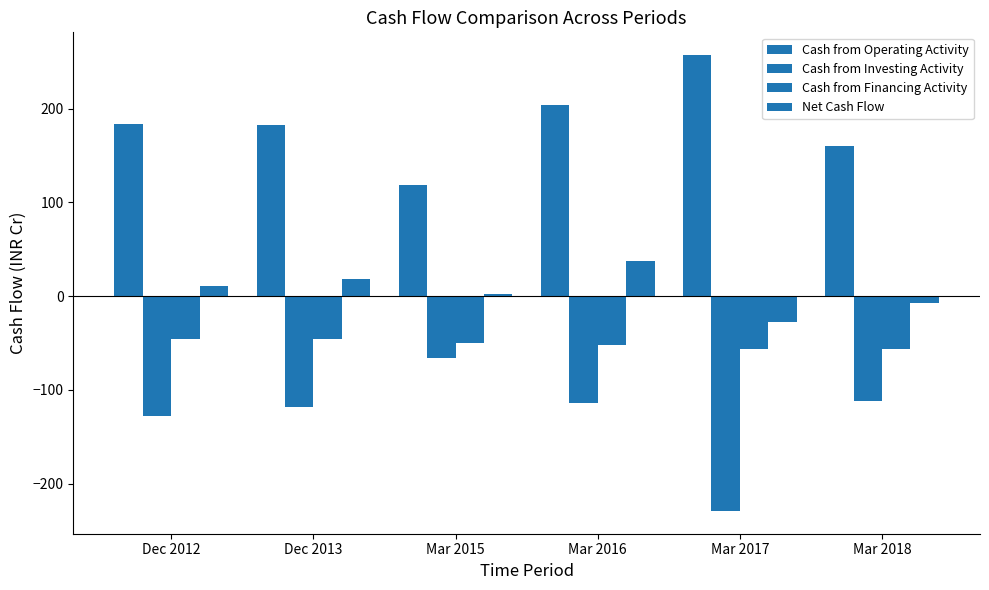

Does the chart contain any negative values?

Yes